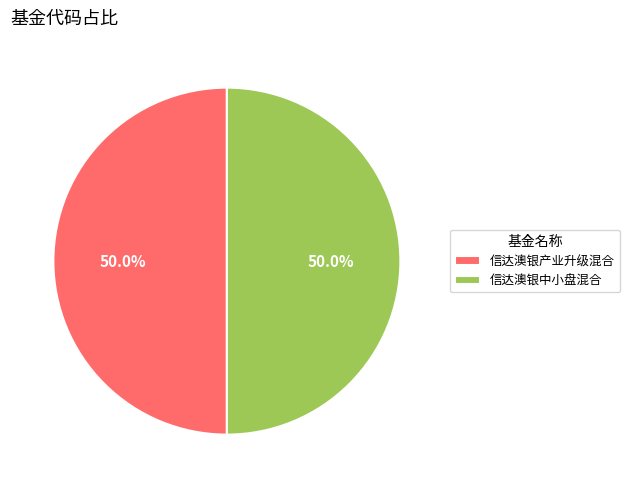

How much of the chart is everything except 信达澳银产业升级混合?

50.0%